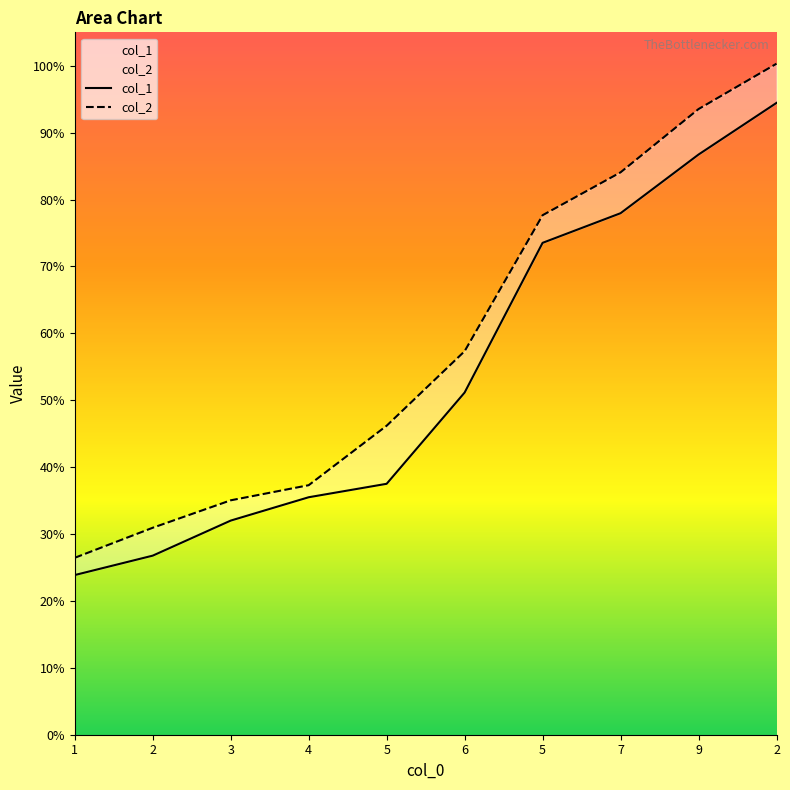

What is the lowest value of the col_2 series?

26.4